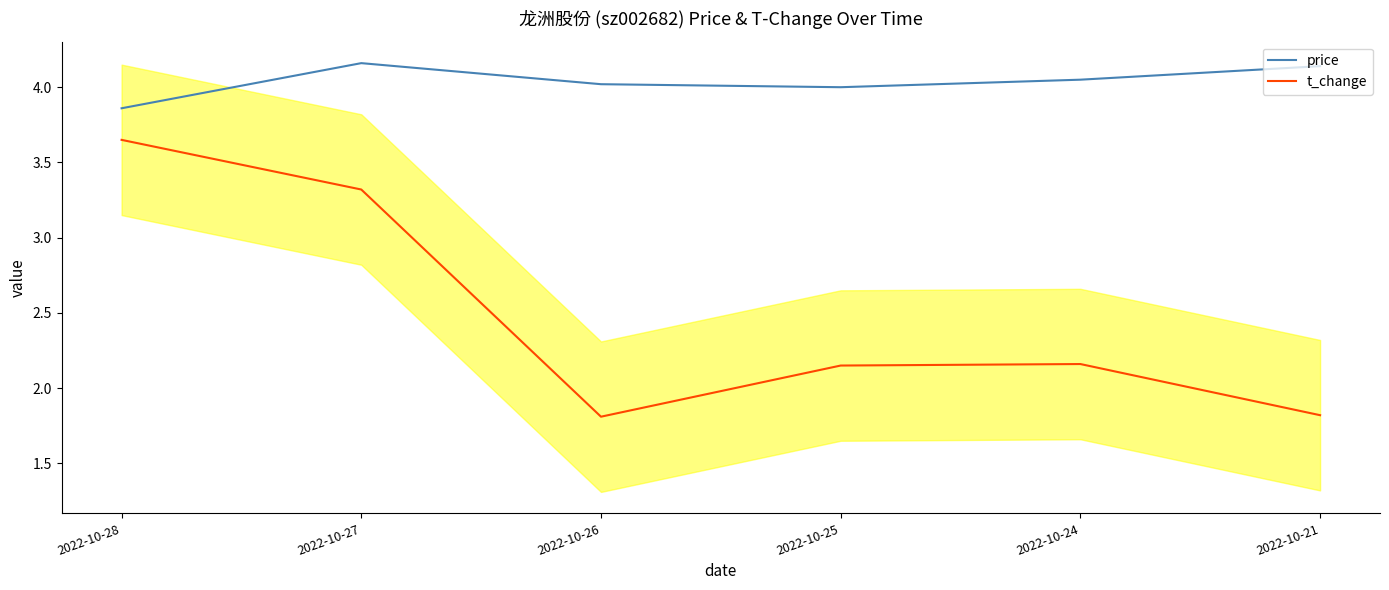

At which label does price reach its minimum?

2022-10-28